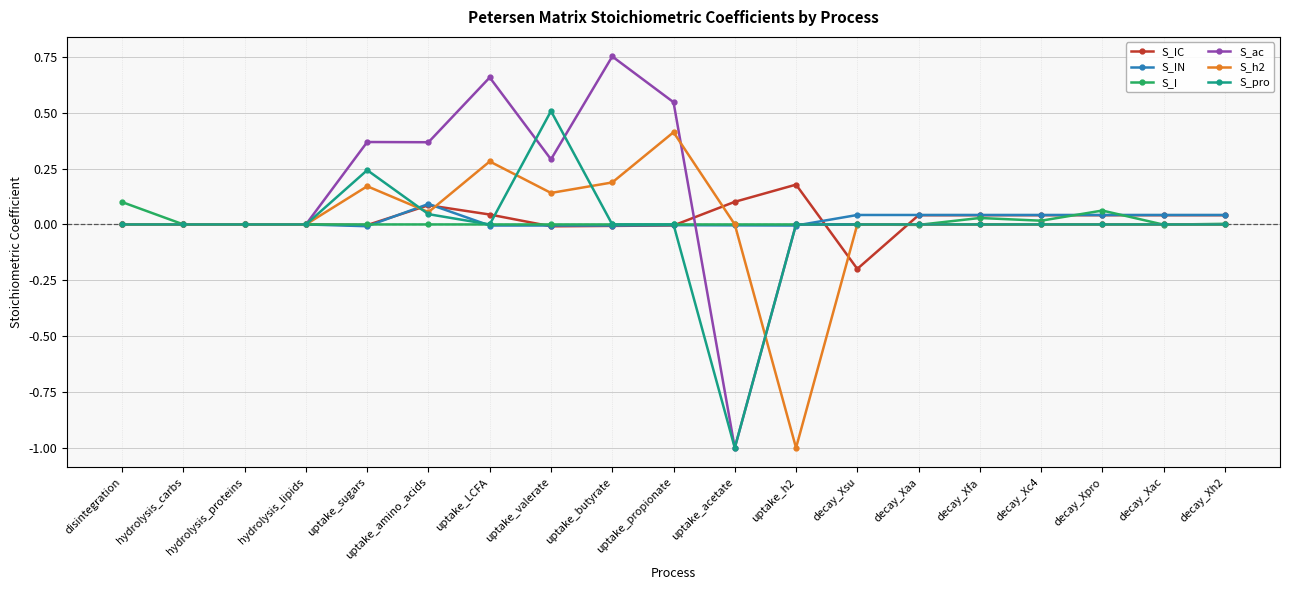

What is the label of the 17th point from the left?

decay_Xpro